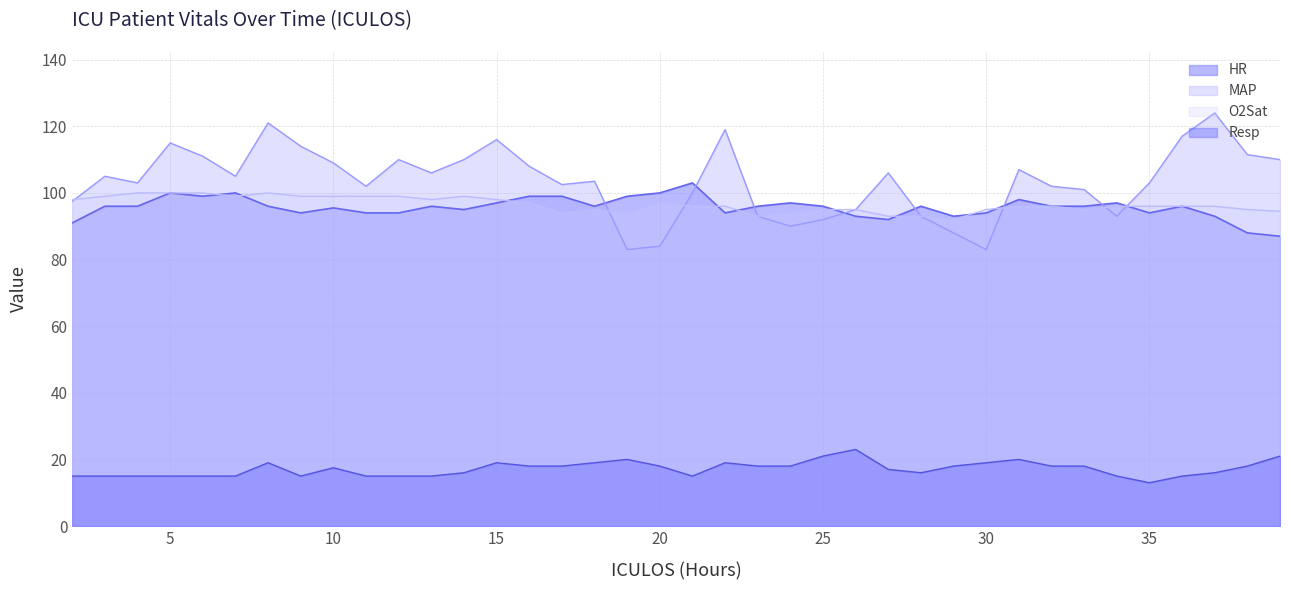

The value at 12 is 149.6. True or false?

False